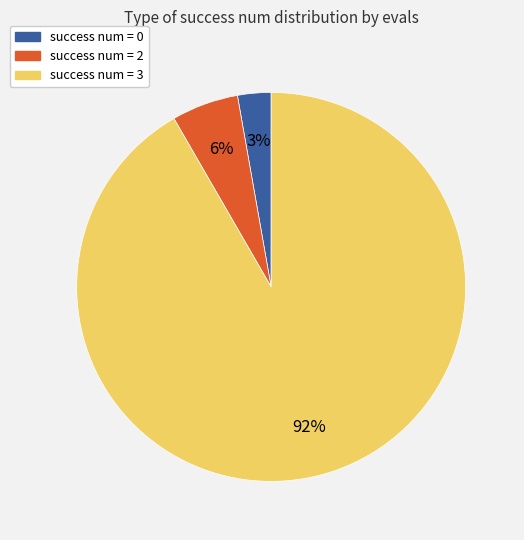

Which category accounts for the majority?

success num = 3